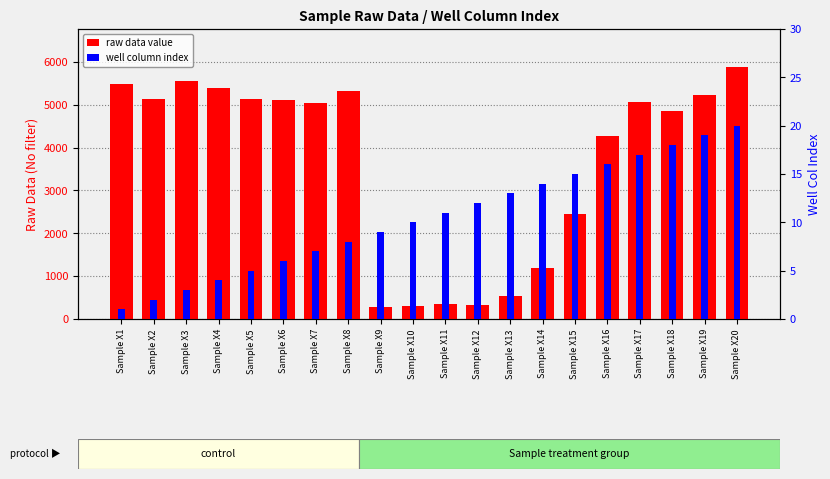

How many data points in raw data value are less than 5070?

10